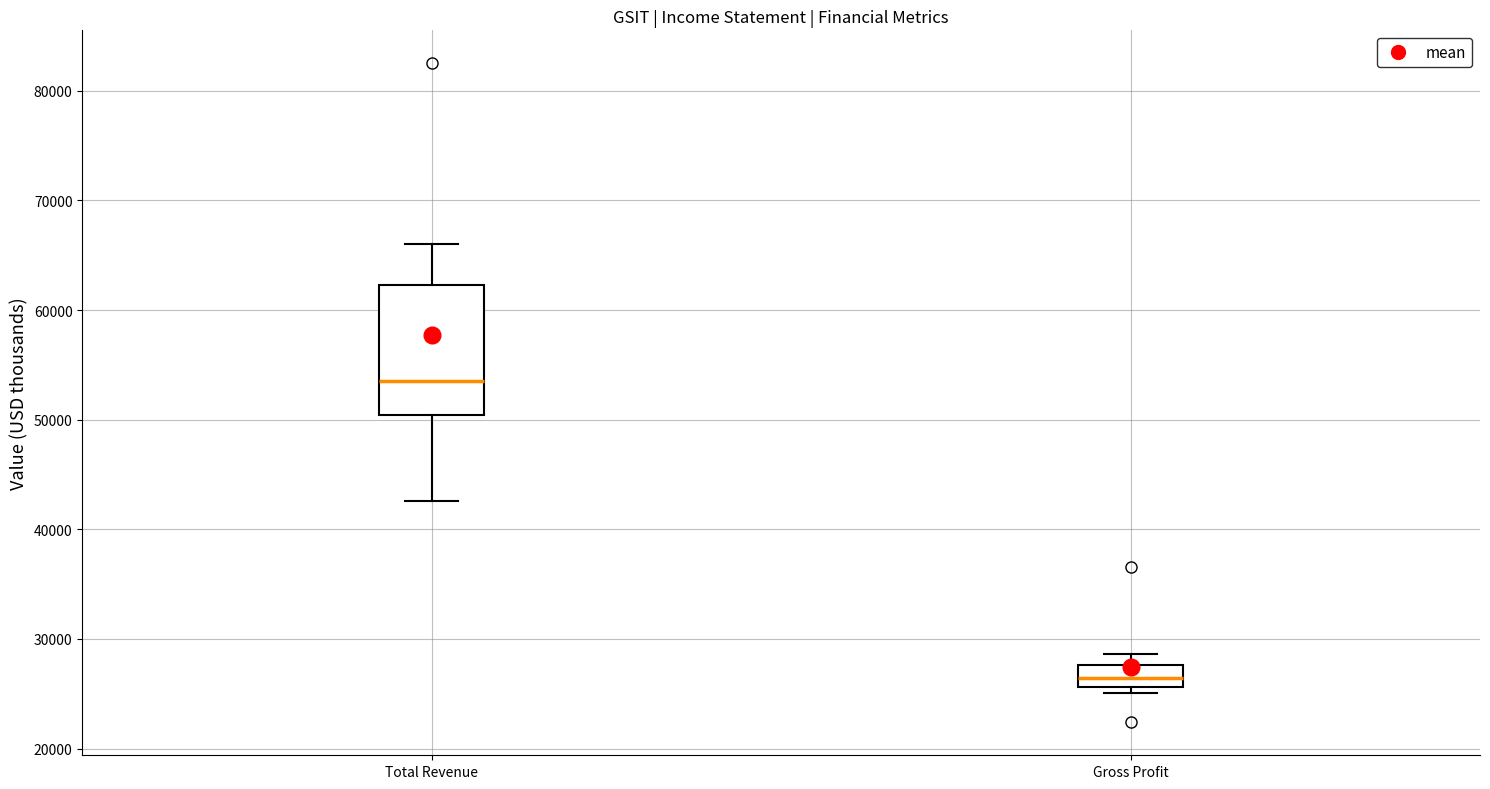

Reading left to right, transcribe this box plot: for each box, give where its median line is, the range the box spans, and where its two whiskers end, as read against the y-axis. The values are not printed on the chart, so give them approximately, as read against the axis.

Total Revenue: median 54000, box 50000 to 62000, whiskers 43000 to 66000
Gross Profit: median 26000 (inside the box), box 26000 to 28000, whiskers 25000 to 29000